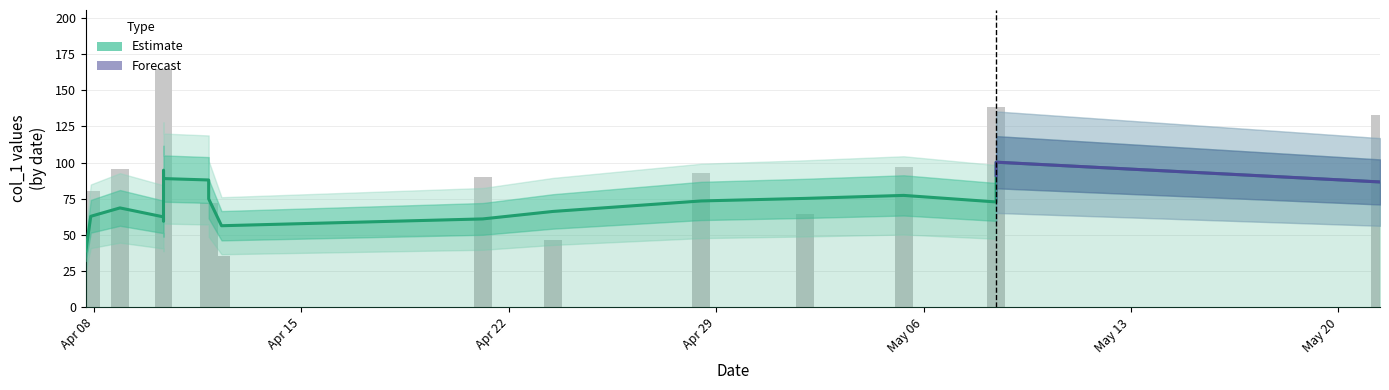

Which has a higher value, 2019-04-11 21:01:49 or 2019-04-12 07:25:42?

2019-04-11 21:01:49